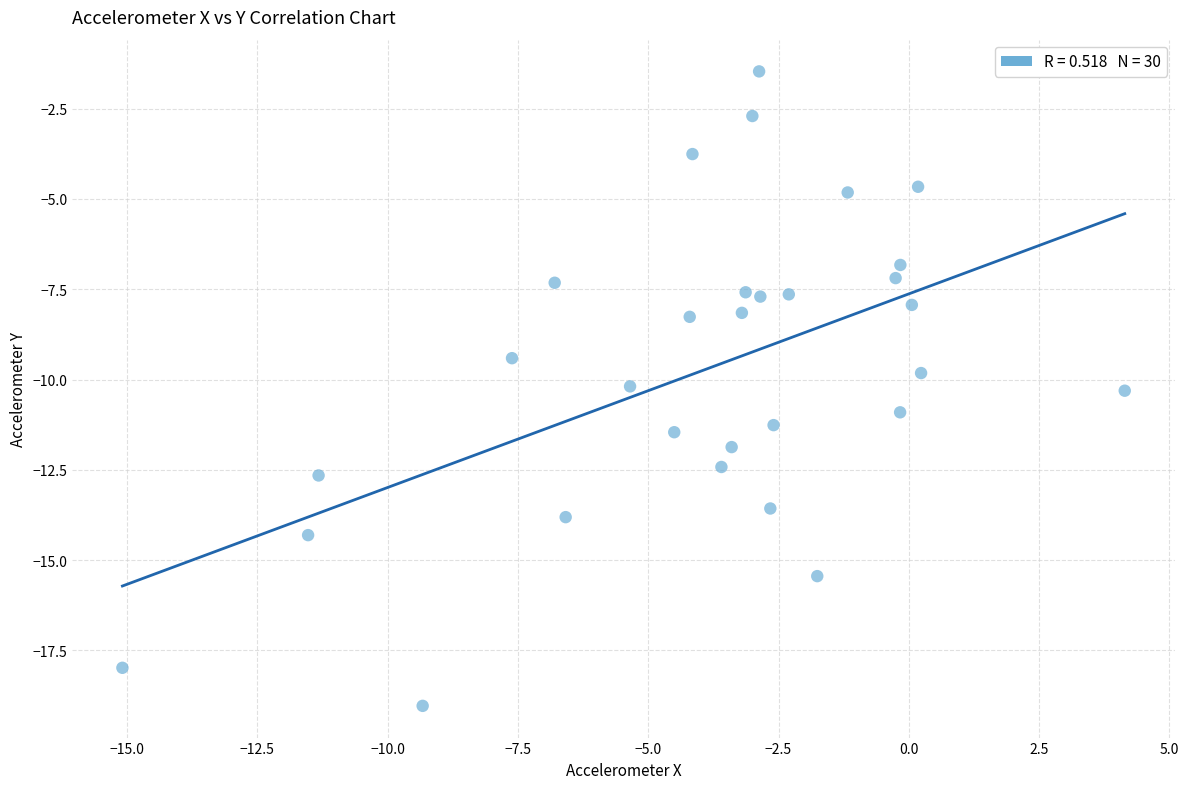

How many data points are displayed?

30